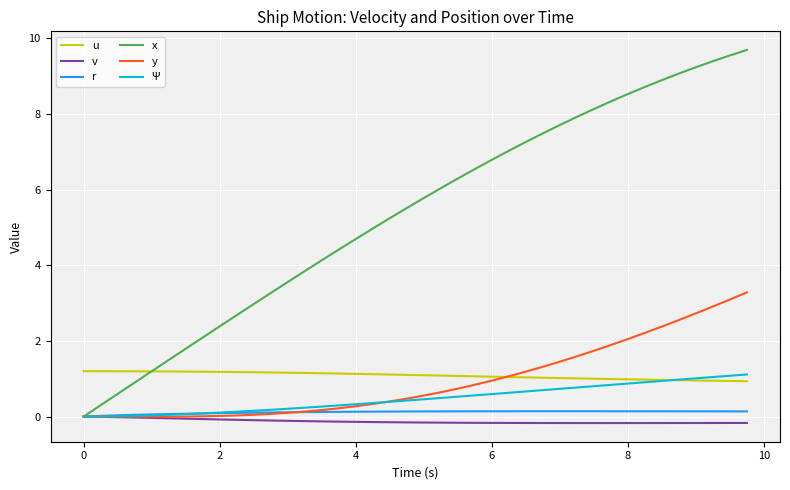

What is the greatest value displayed?

9.7